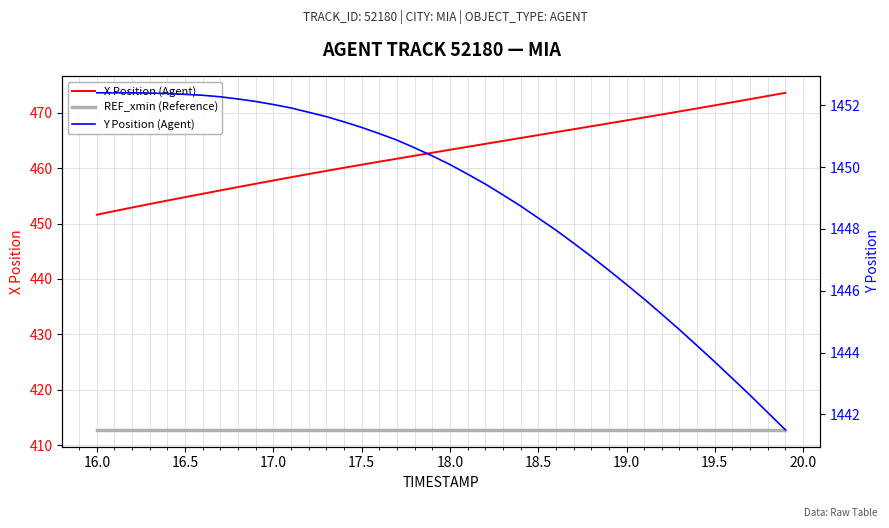

Is the value of REF_xmin (Reference) at 23 greater than the value of X Position (Agent) at 16.5?

No